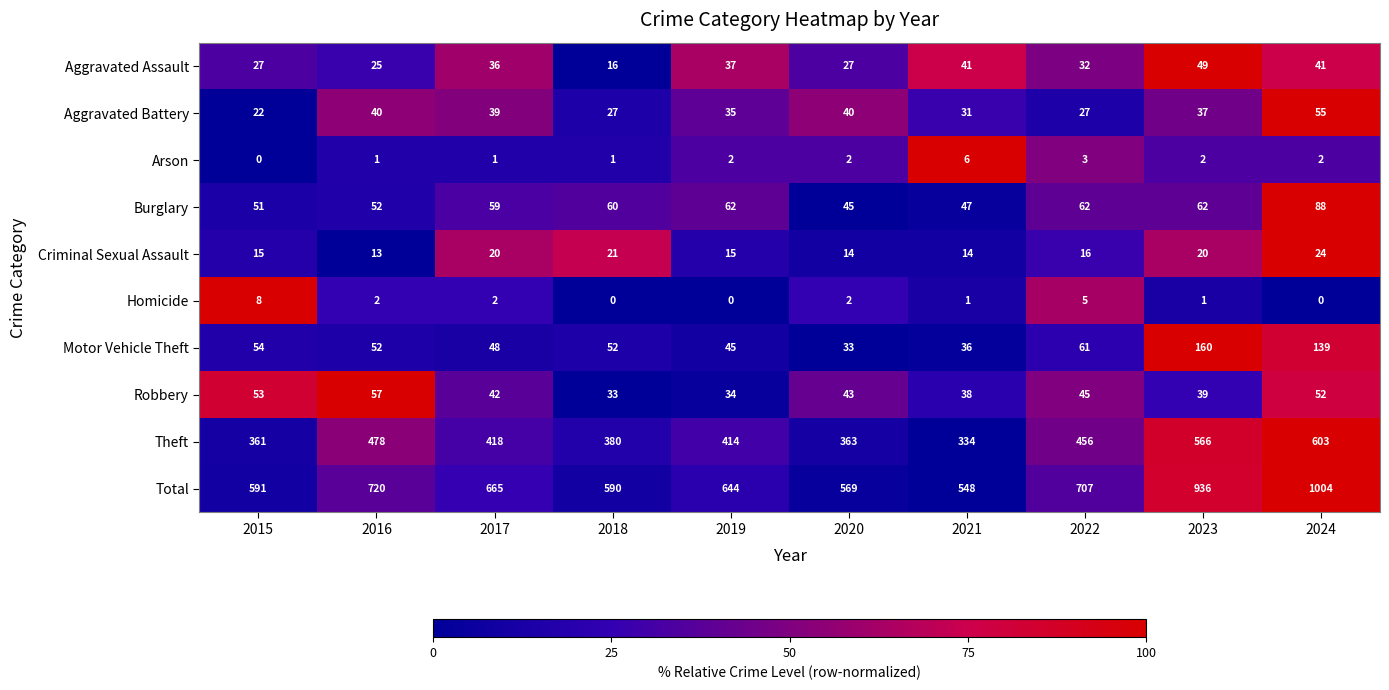

What is the difference between the Criminal Sexual Assault values at 2024 and 2018?

3